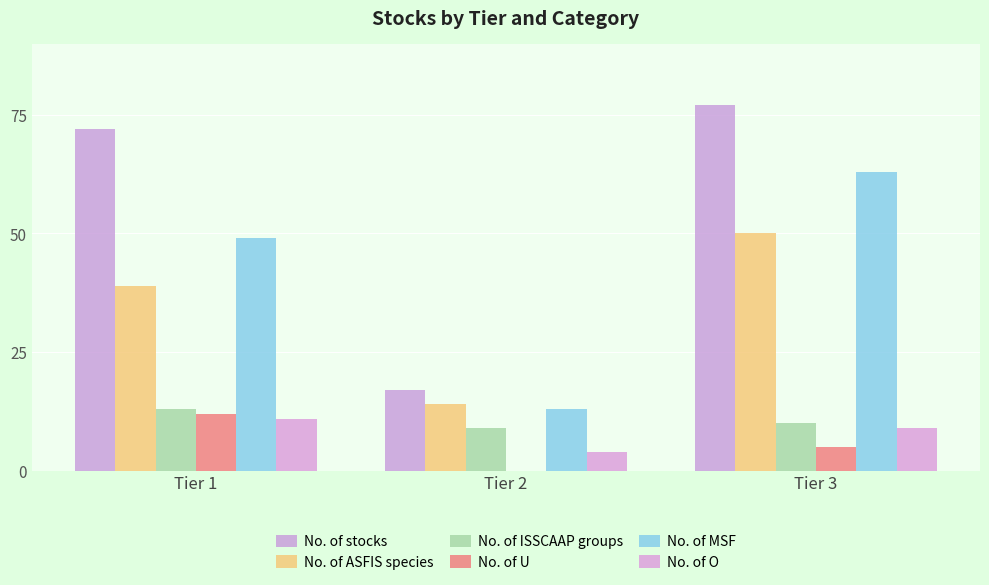

At which label does No. of ASFIS species reach its peak?

Tier 3